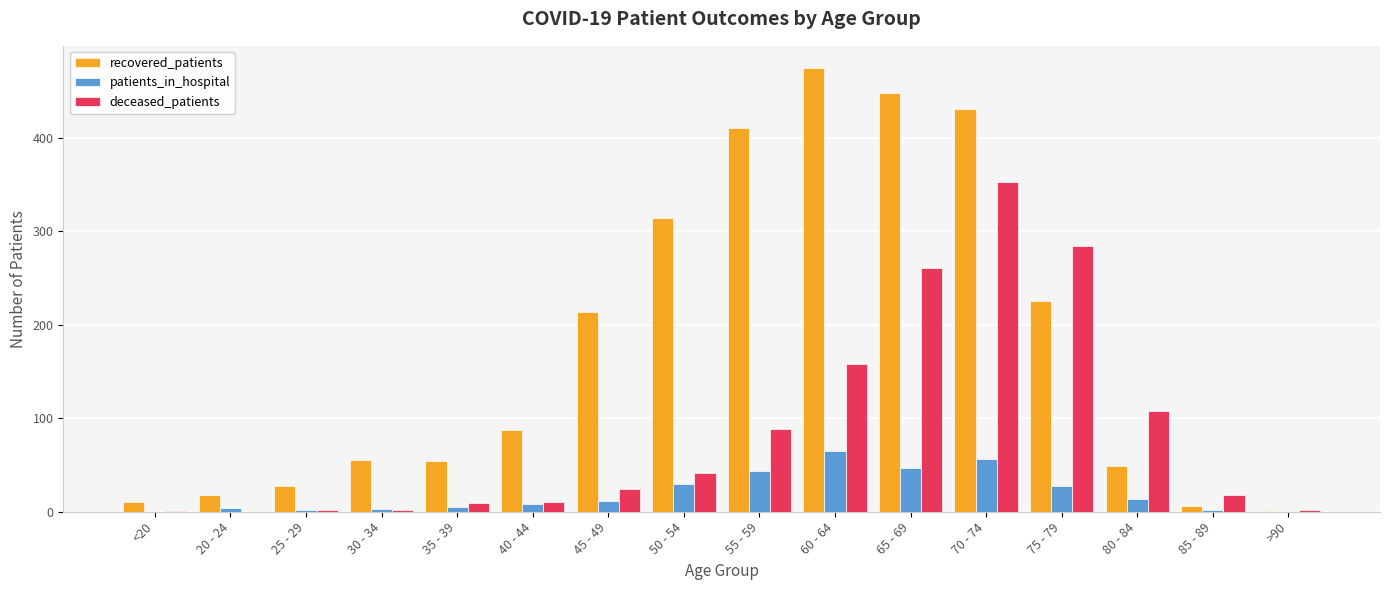

What is the sum of all deceased_patients values?

1364